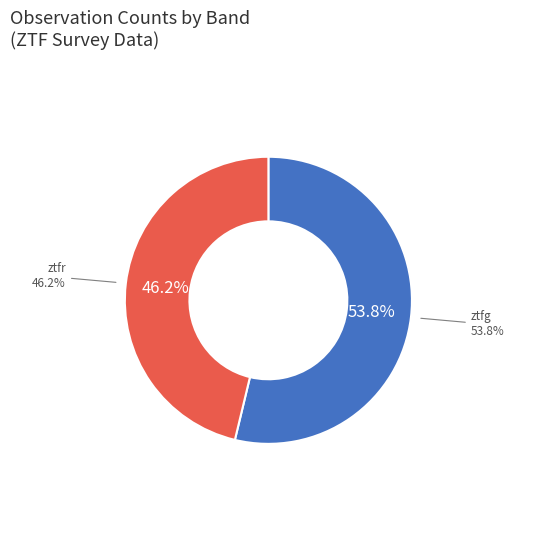

Does ztfg represent more than half of the total?

Yes